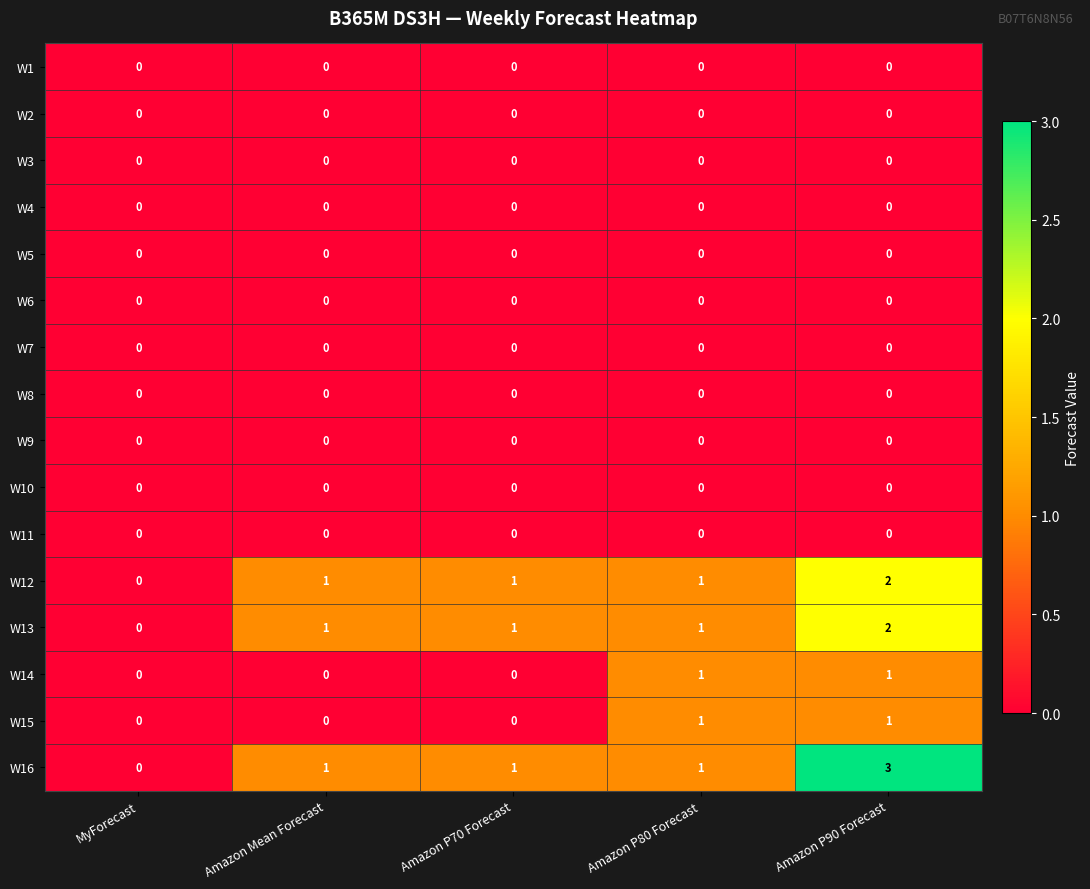

Is it true that W6 equals 0 at MyForecast?

True